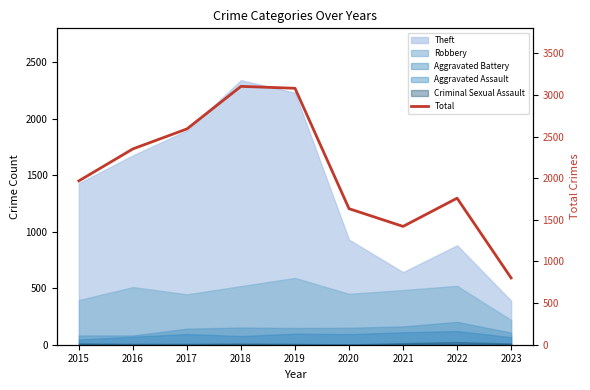

Where is the first local maximum?

2018